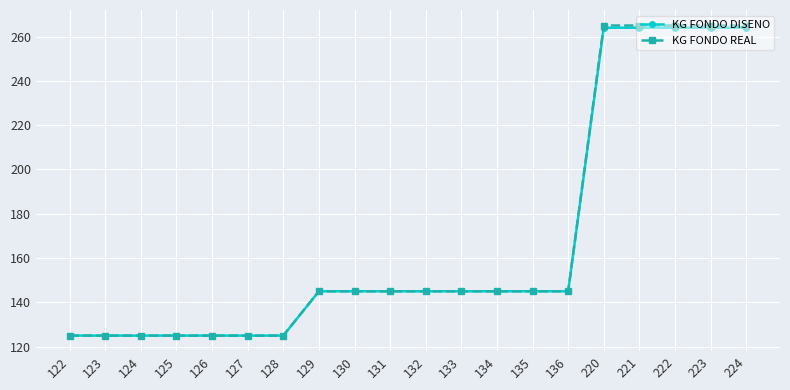

Which series changed the most between 130 and 223?

KG FONDO REAL